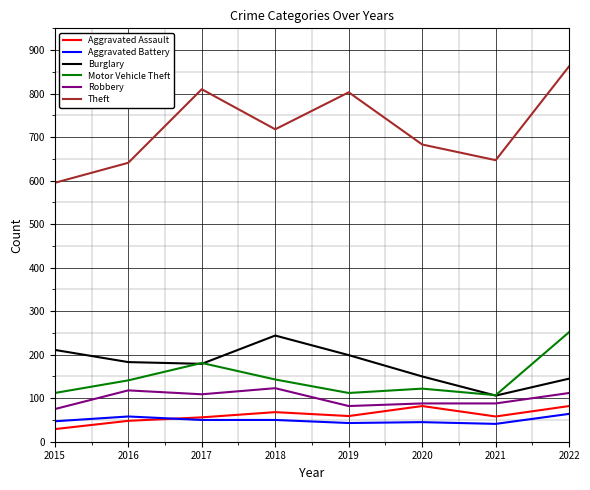

What is the minimum value shown in the chart?

29